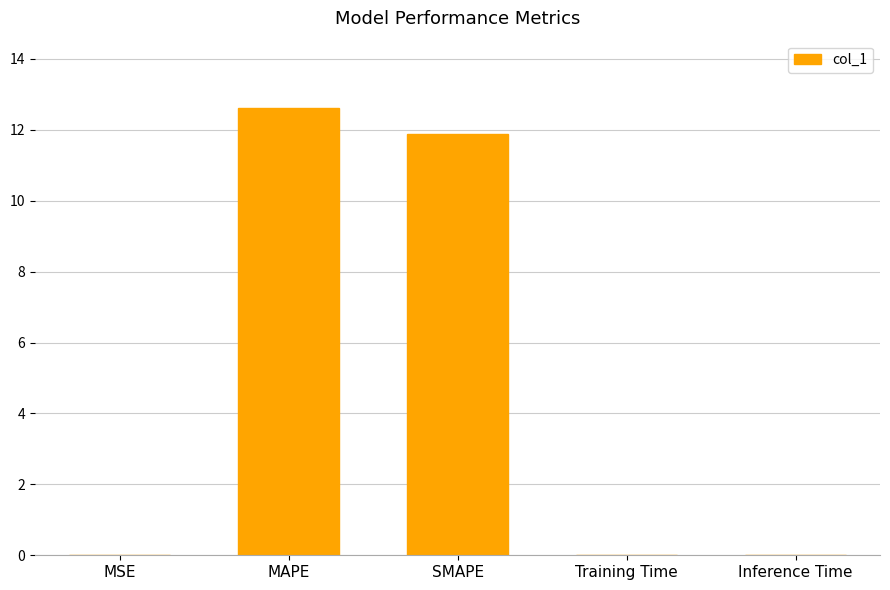

Which has a higher value, MAPE or SMAPE?

MAPE